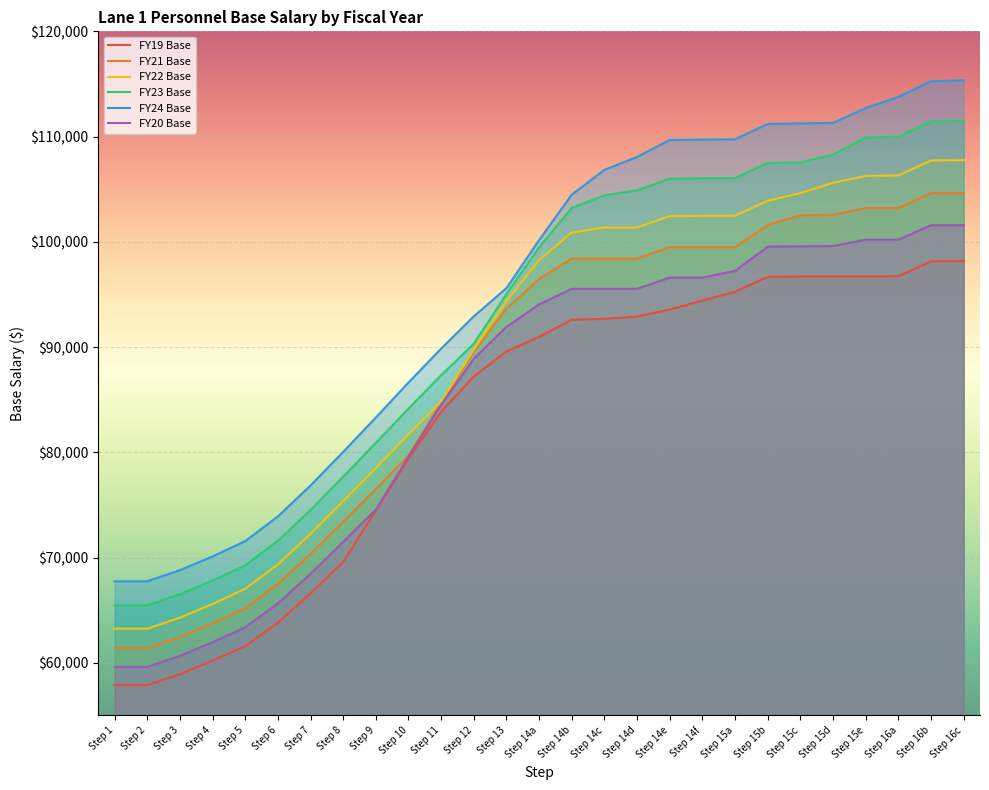

True or false: FY24 Base has more than 0 points higher than both neighbors.

False